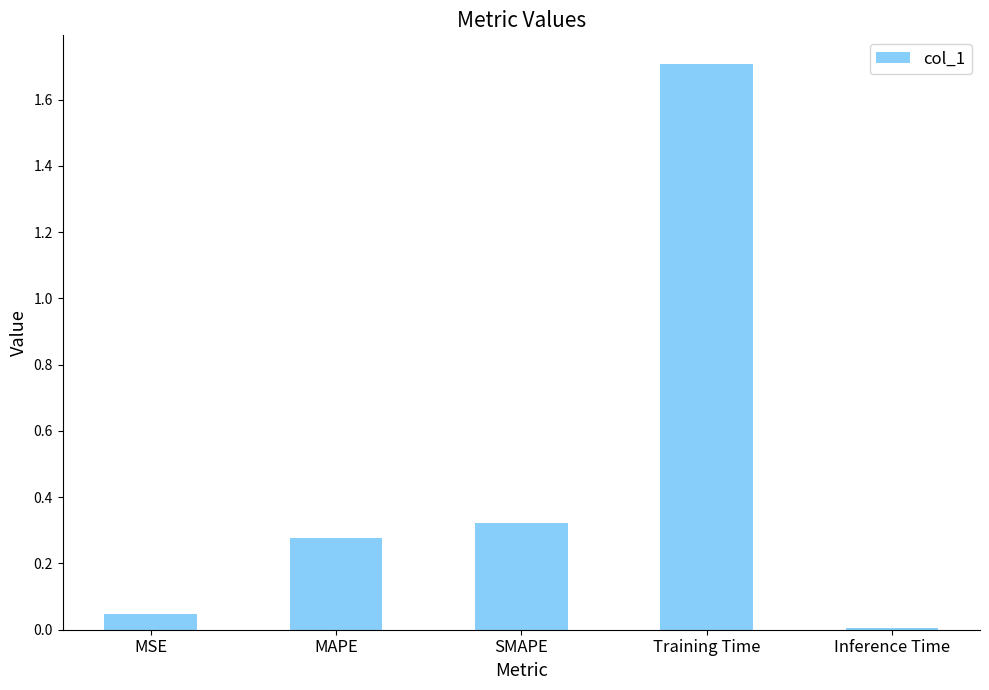

What is the maximum value shown in the chart?

1.7